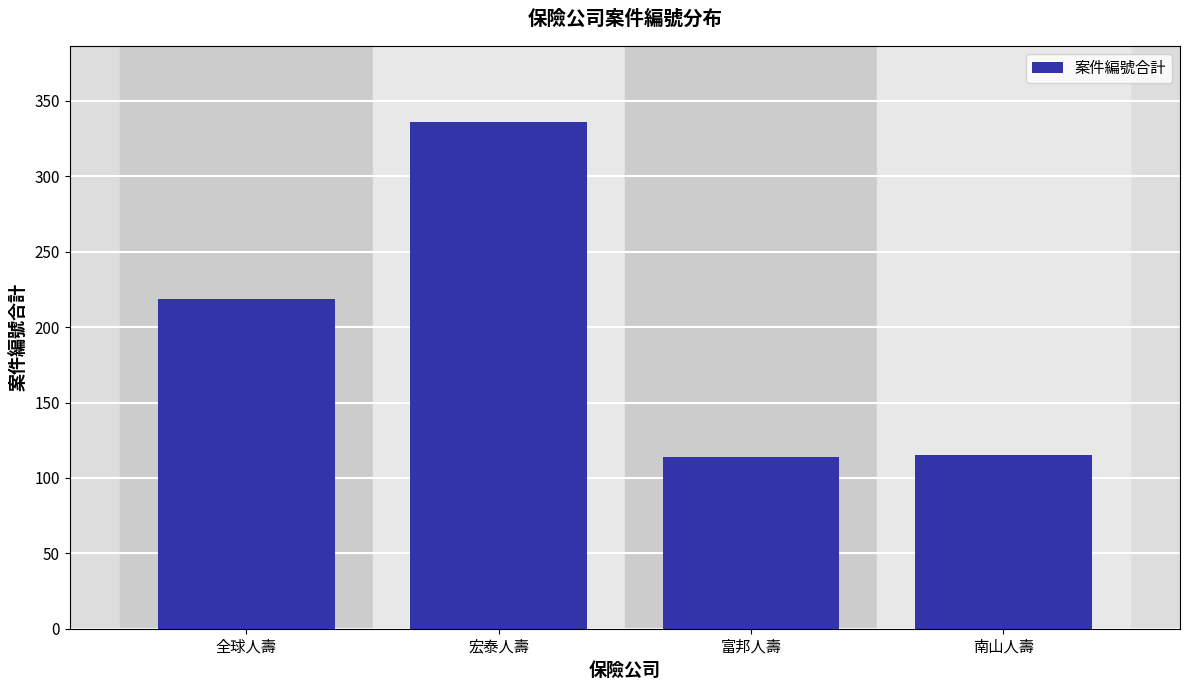

What is the ratio of the value at 南山人壽 to the value at 富邦人壽?

1.0